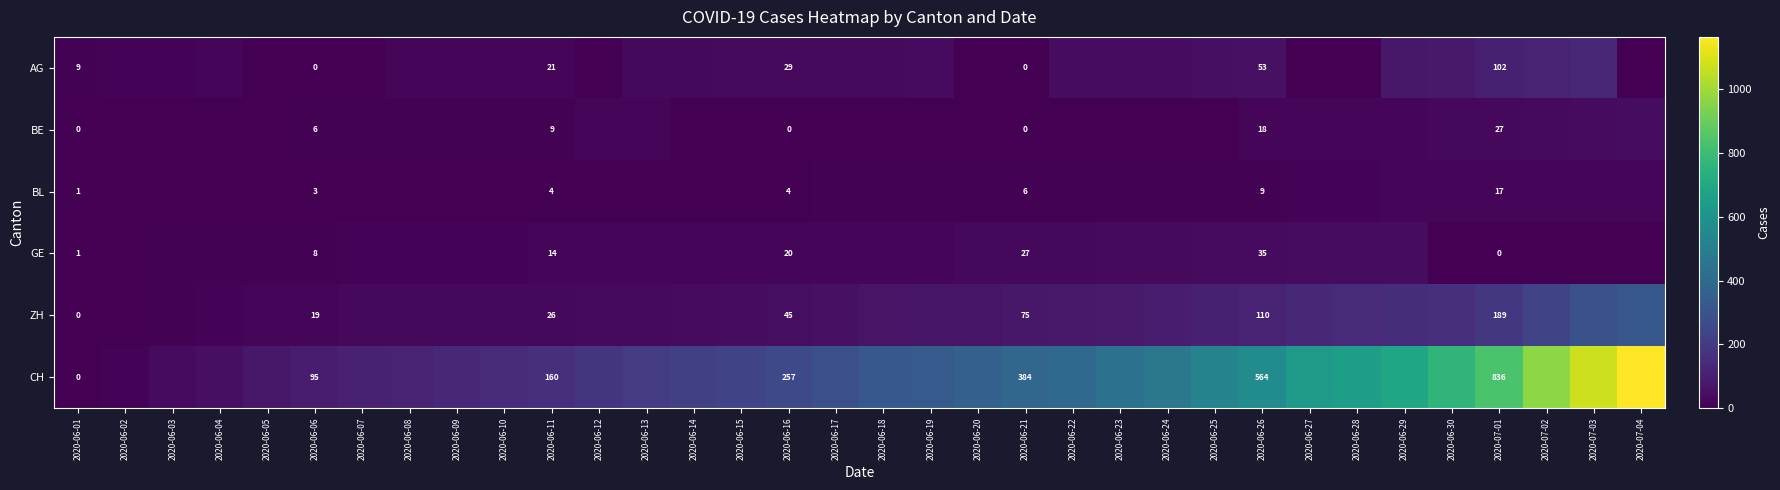

What is the spread (max minus min) of values at 2020-06-18?

319